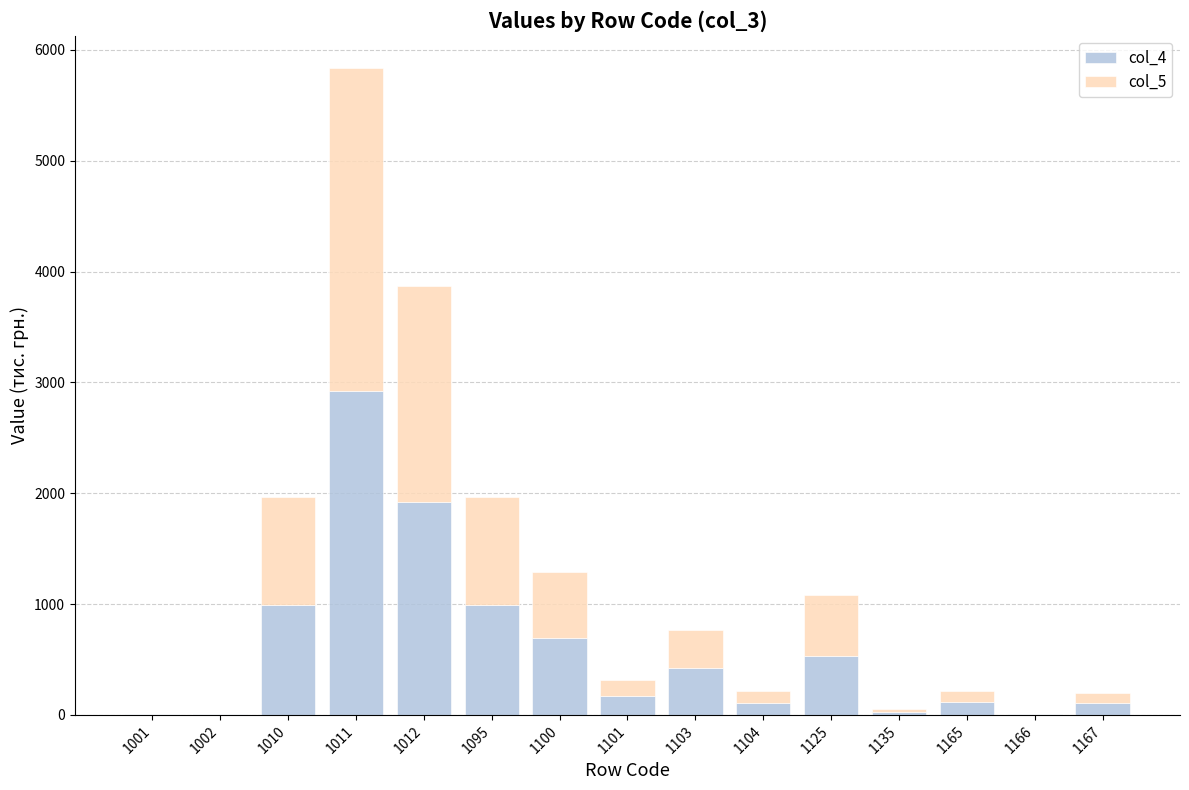

At which category is the sum across all series the highest?

1011